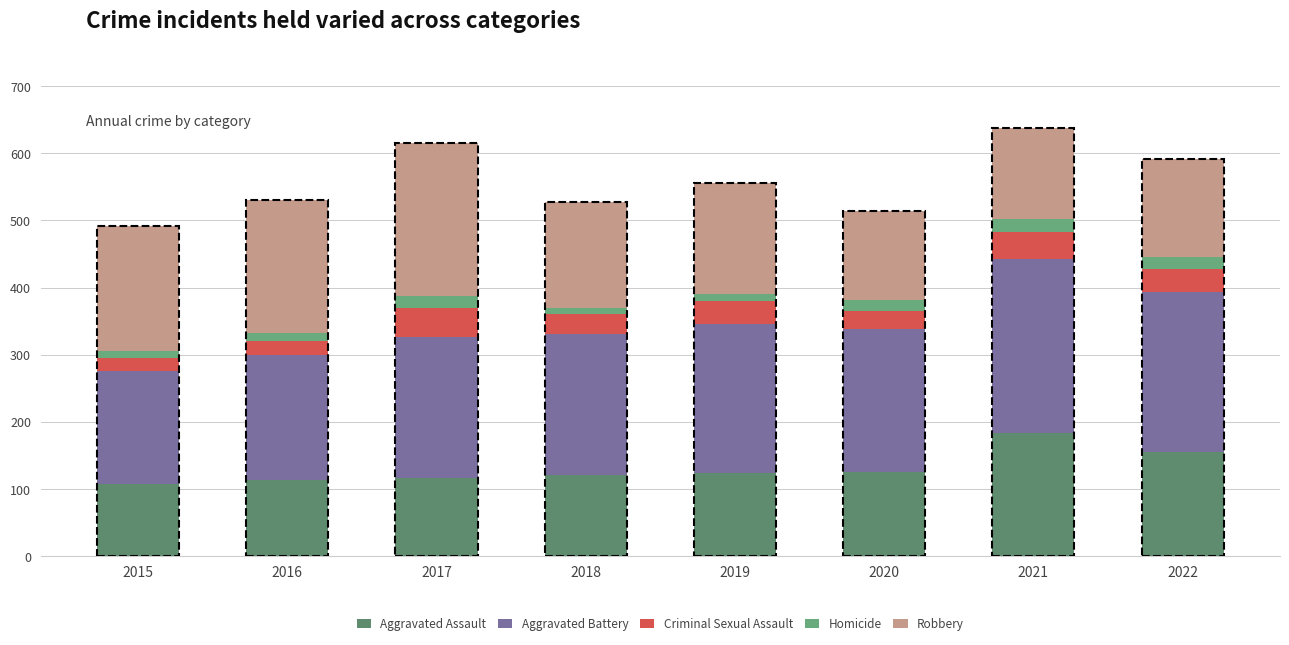

How many series are shown in this chart?

5